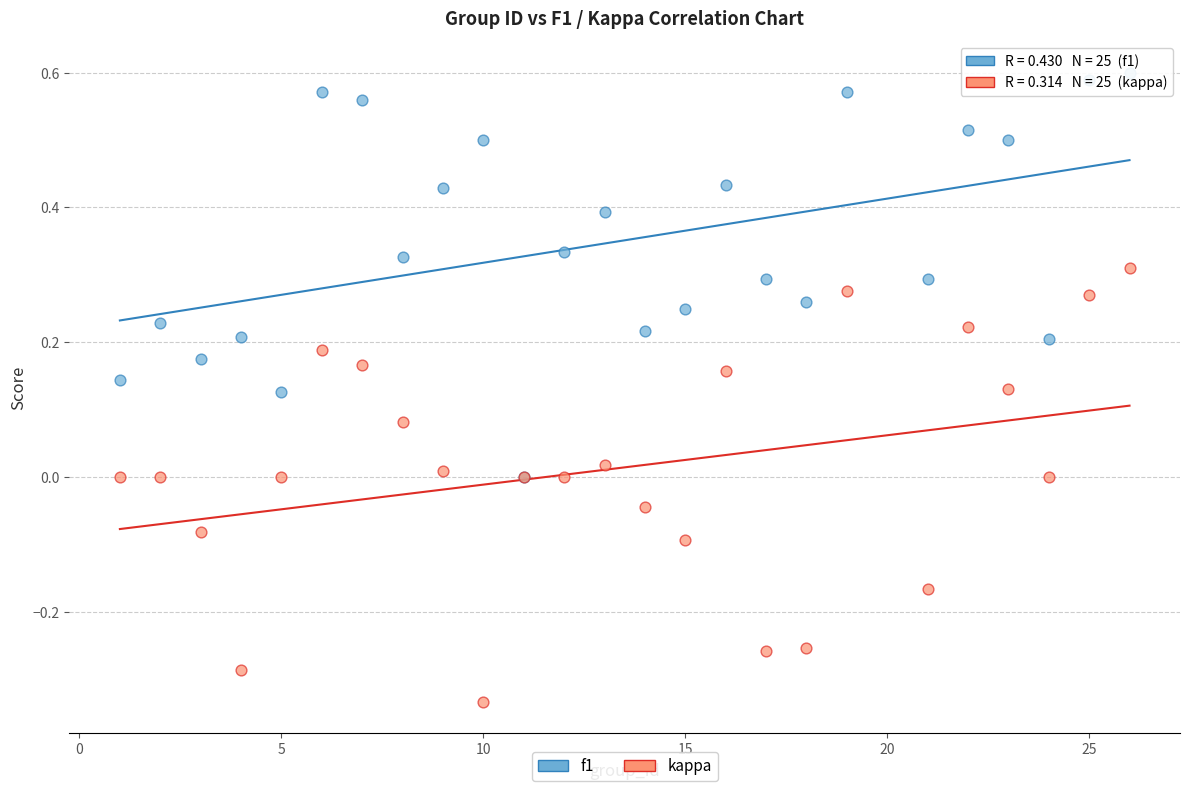

Which series reaches the minimum Y coordinate?

kappa